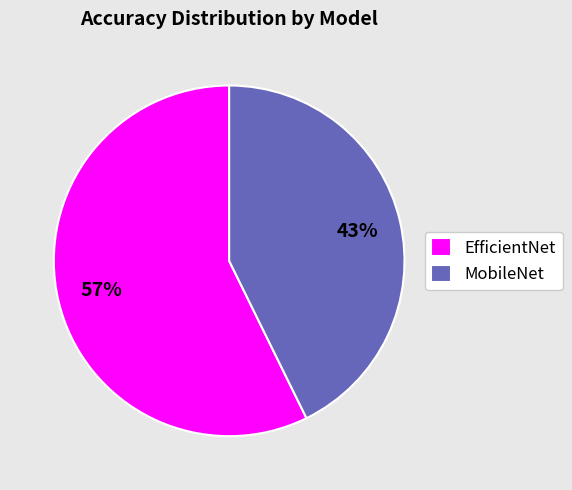

To the nearest percent, what is the average slice percentage?

50%